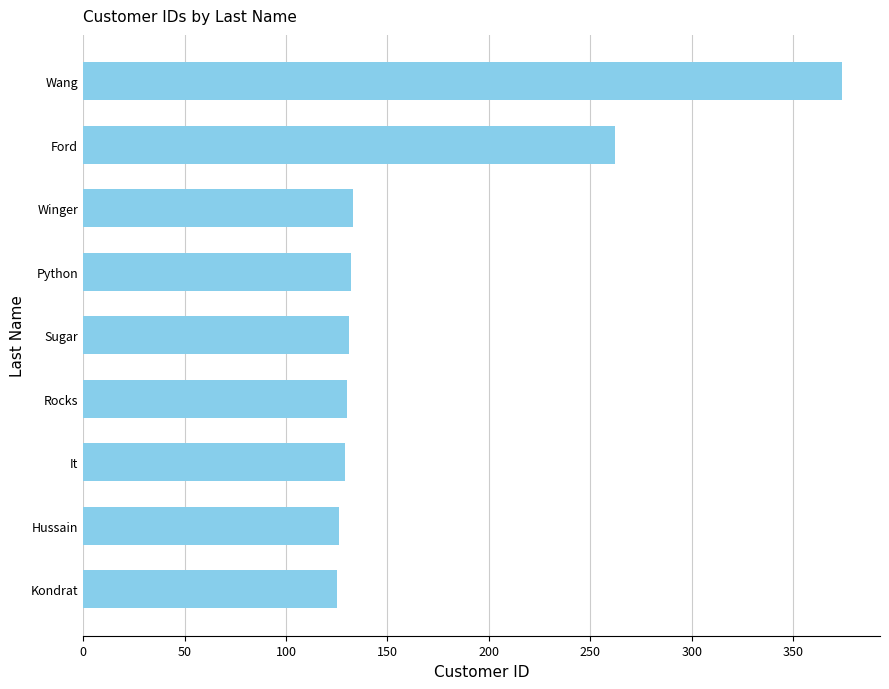

What is the ratio of the value at Hussain to the value at Rocks?

1.0